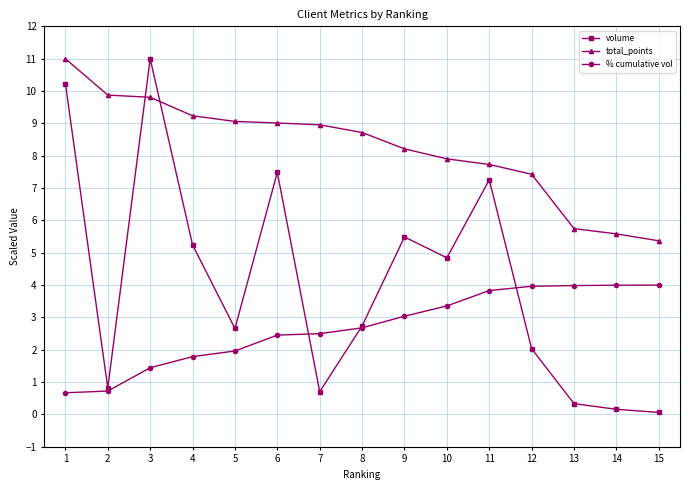

True or false: volume has more than 2 points higher than both neighbors.

True